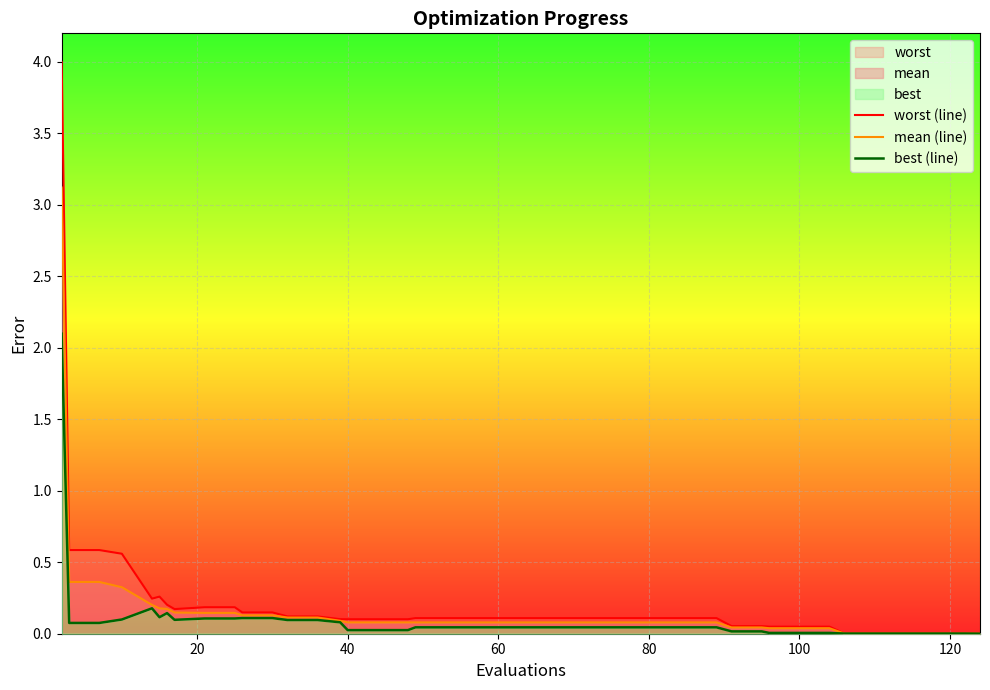

What is the average value of the best (line) series?

0.1